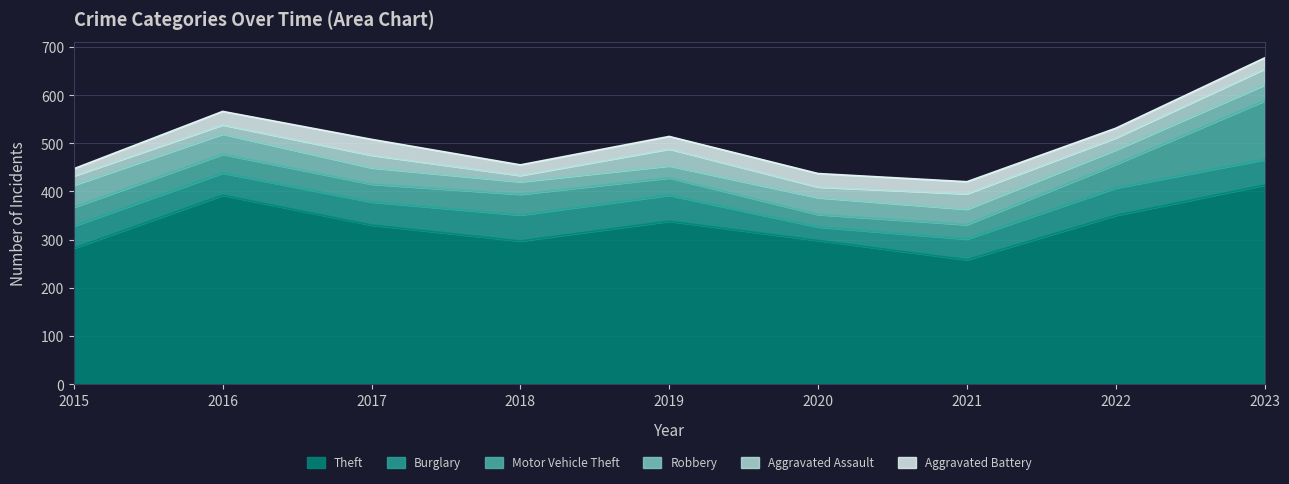

Read the Aggravated Battery value at 2018, to the nearest 10.

20